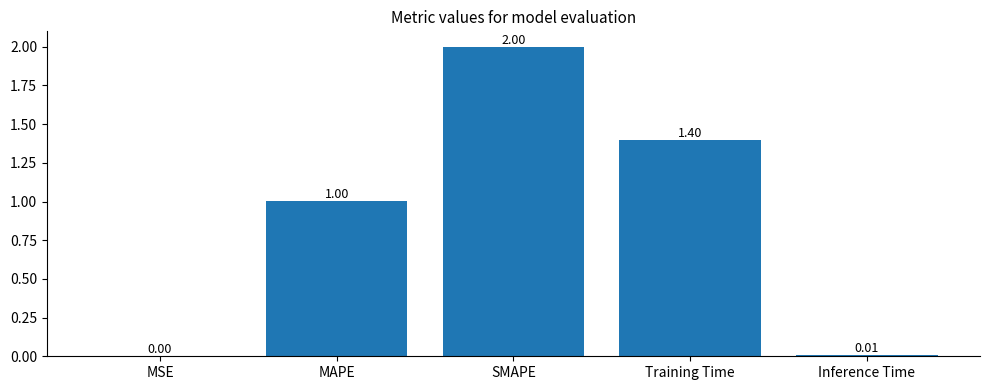

Where is the data nearest to the value 1?

MAPE